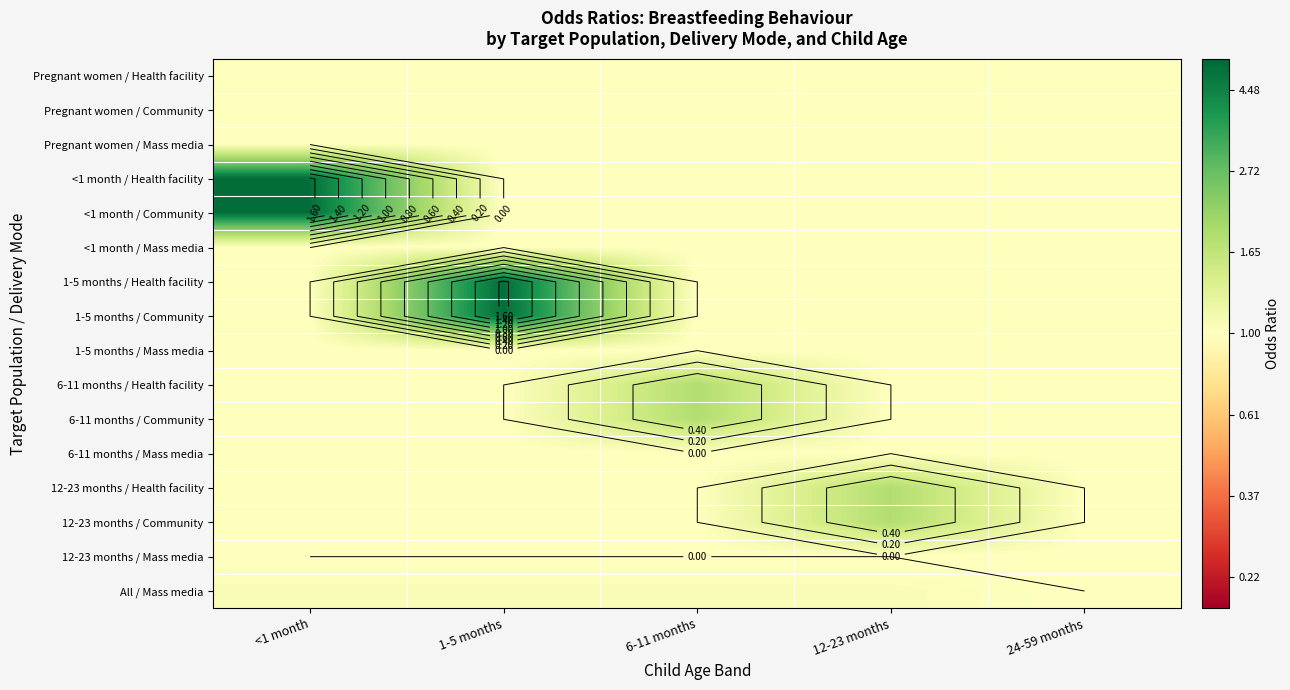

At which category does the chart reach its peak across all series?

<1 month